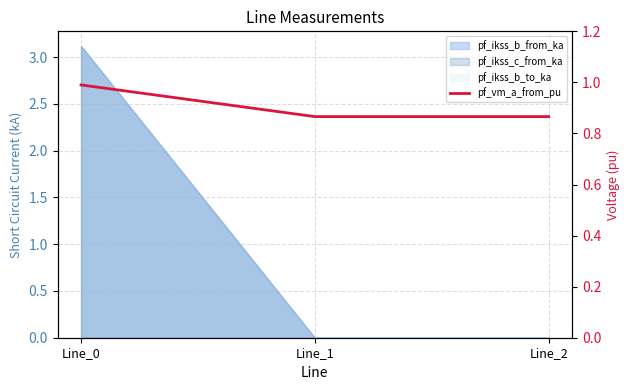

What is the value of the 2nd point from the left?

0.9